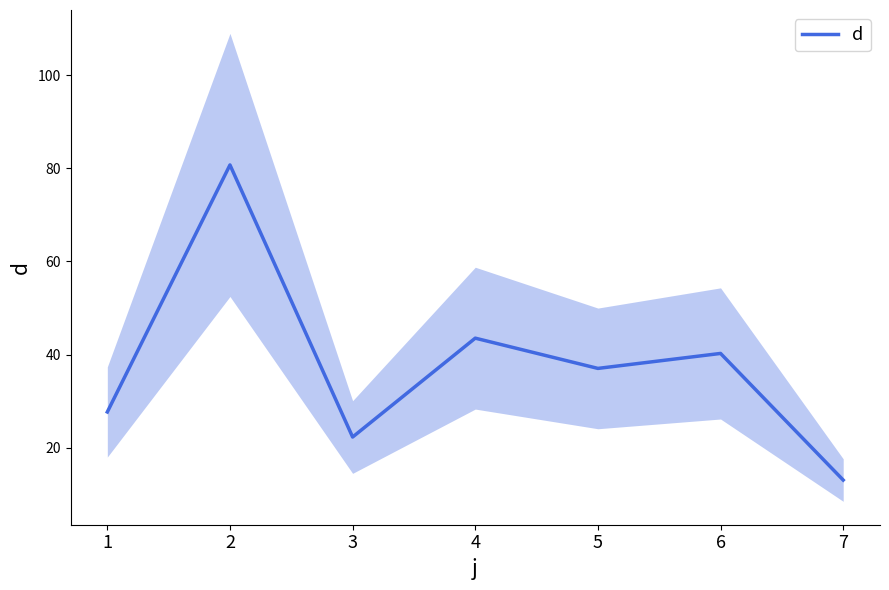

Reading left to right, what are all the values shown in this chart?

27.7	80.7	22.3	43.5	37.0	40.2	13.0